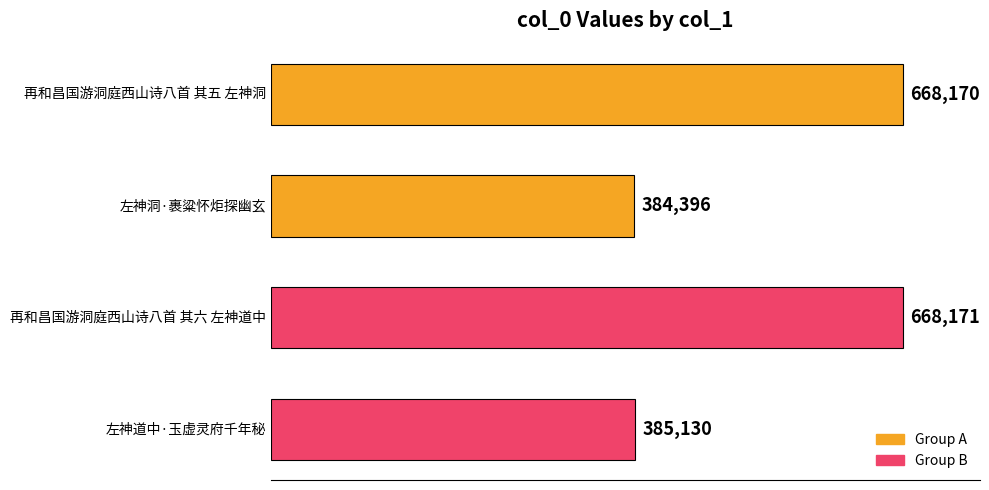

What is the average value?

526467